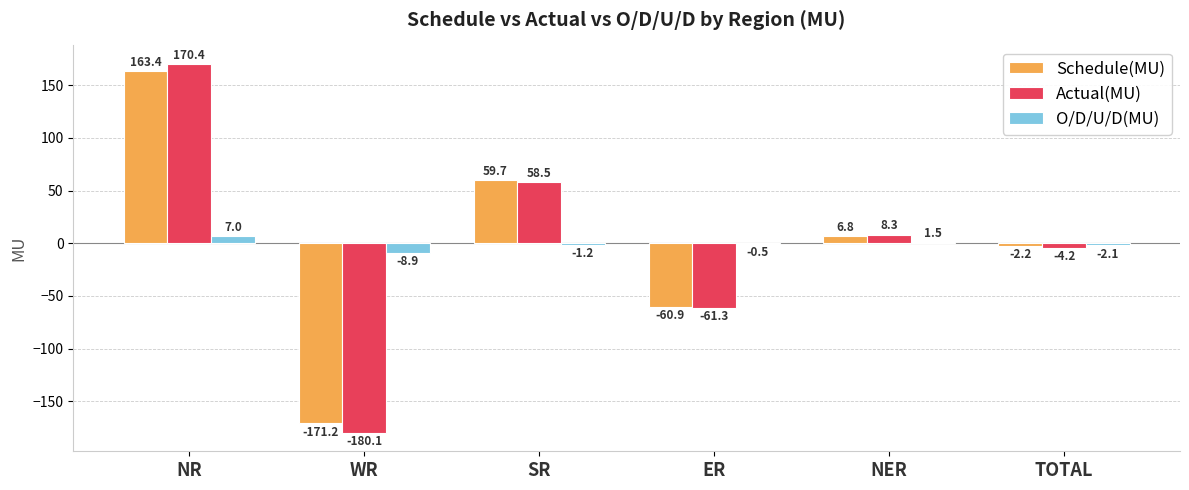

At which category does the chart reach its peak across all series?

NR